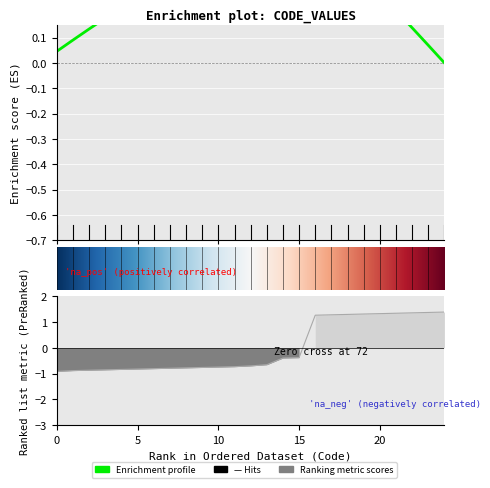

At which label is the value closest to 0?

15